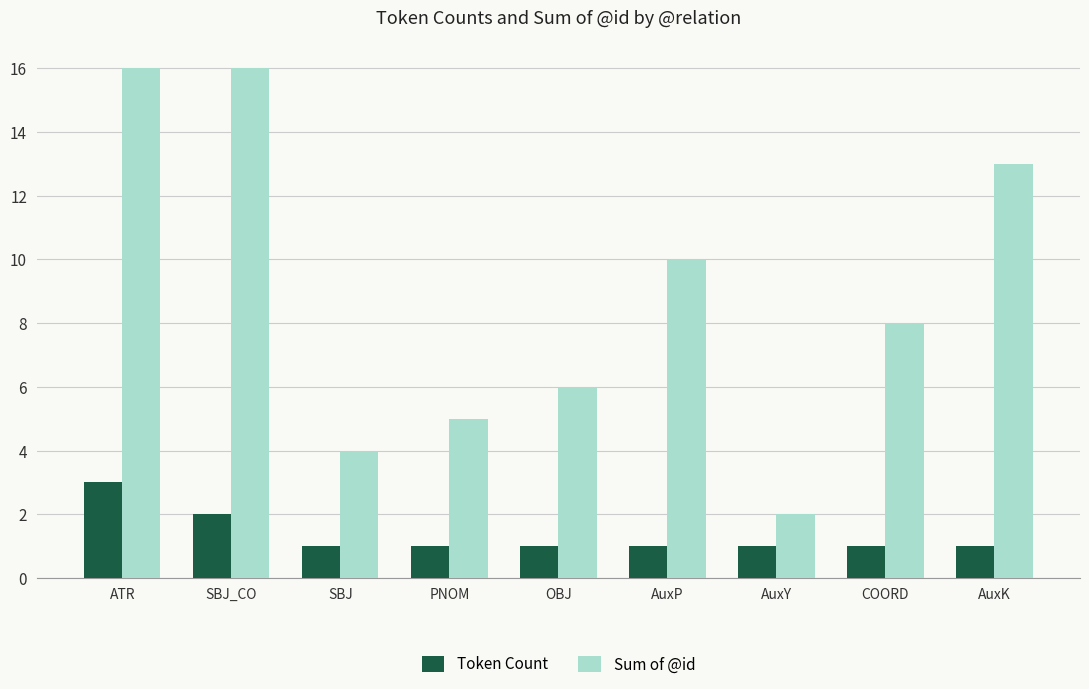

What is the difference between the maximum and minimum values in the Token Count series?

2